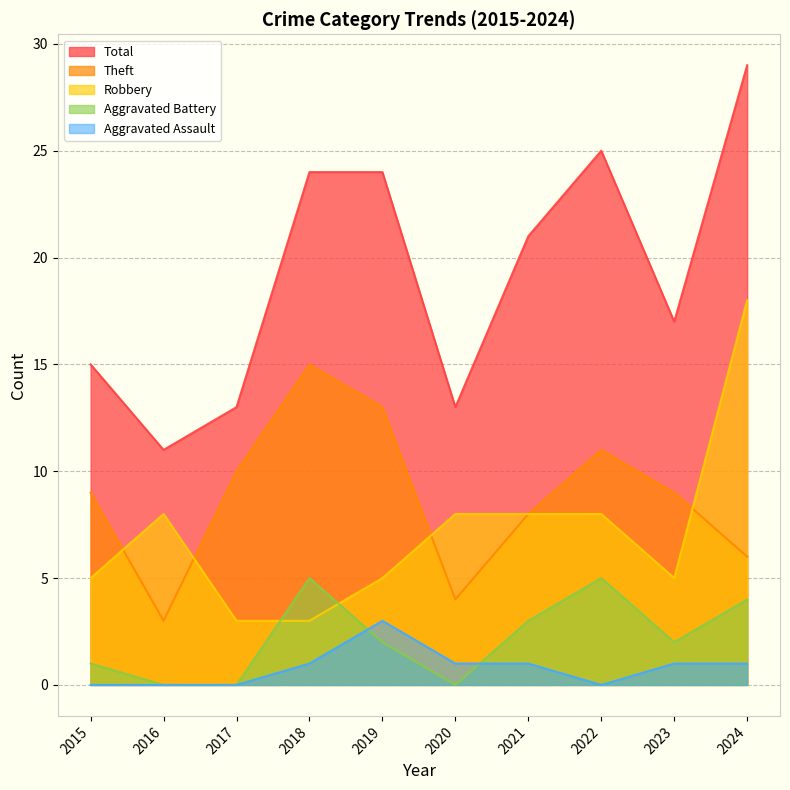

At which label is Total closest to 20?

2021